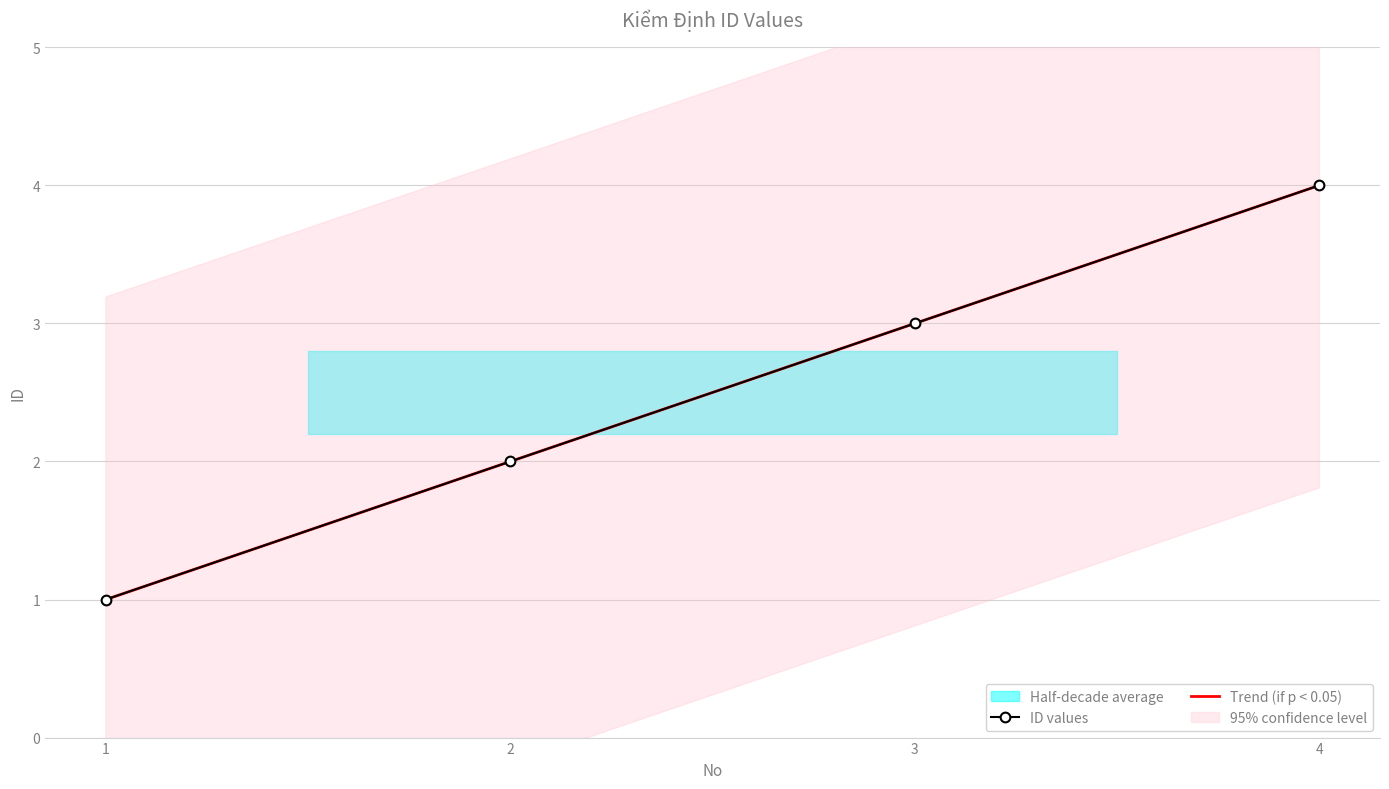

What is the difference between the maximum and second lowest values in the ID values series?

2.0